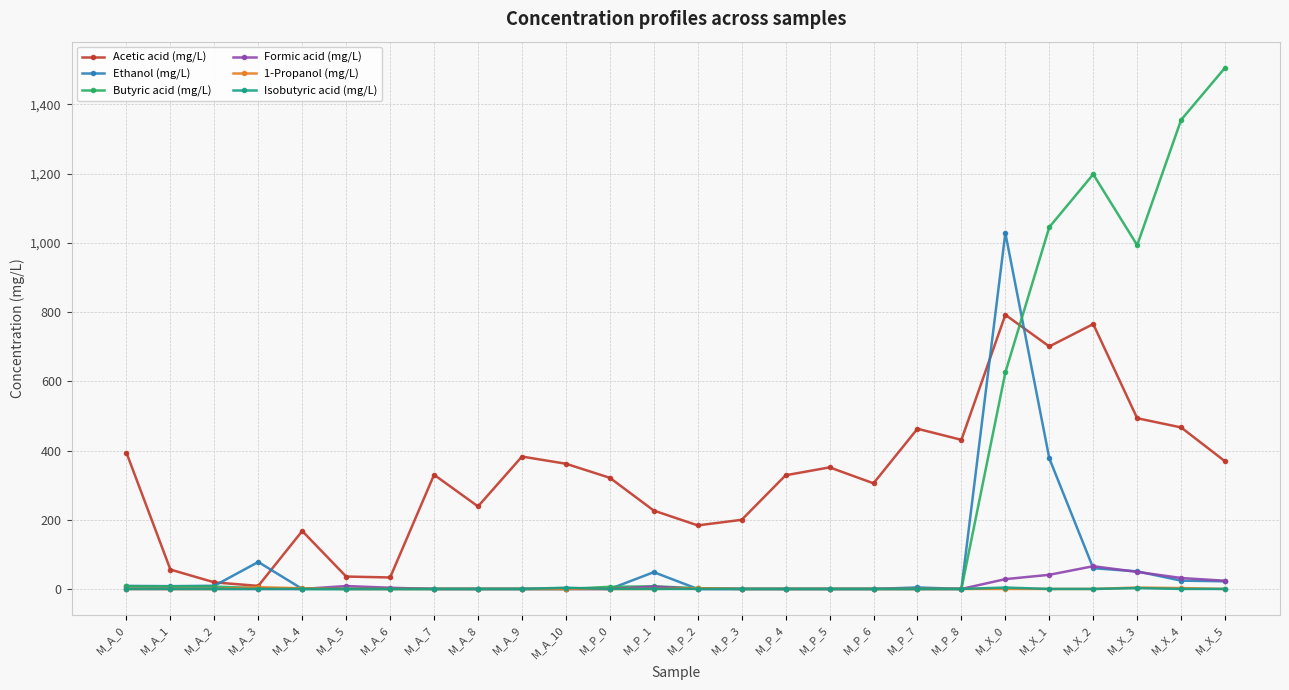

At which category does the chart reach its peak across all series?

M_X_5